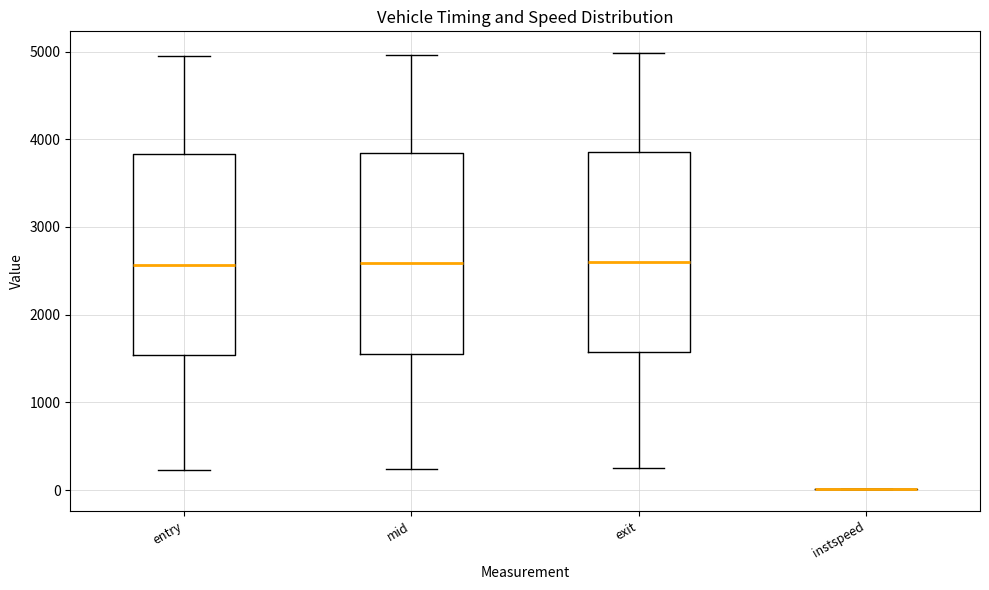

Reading left to right, transcribe this box plot: for each box, give where its median line is, the range the box spans, and where its two whiskers end, as read against the y-axis. The values are not printed on the chart, so give them approximately, as read against the axis.

entry: median 2600, box 1500 to 3800, whiskers 200 to 4900
mid: median 2600, box 1600 to 3800, whiskers 200 to 5000
exit: median 2600, box 1600 to 3900, whiskers 300 to 5000
instspeed: box collapsed to a line at 0, whiskers 0 to 0